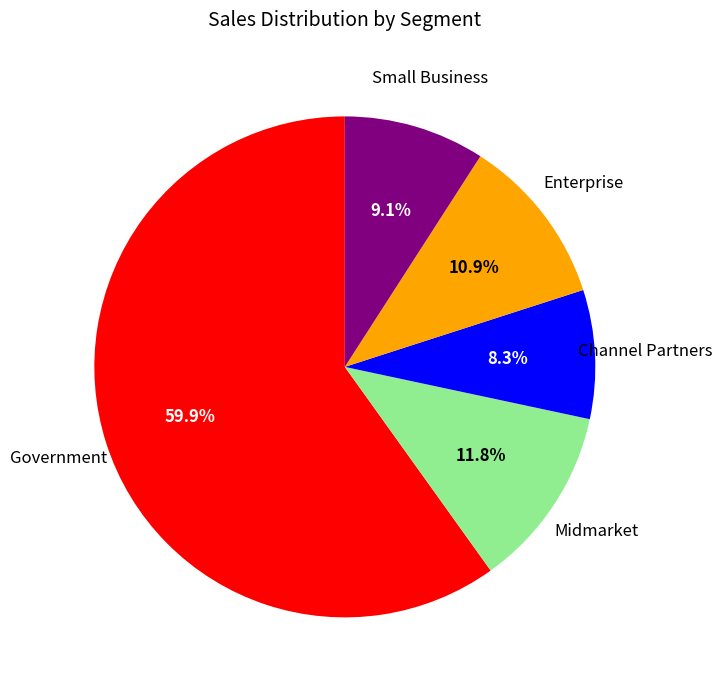

Is there any slice that represents more than half of the pie?

Yes